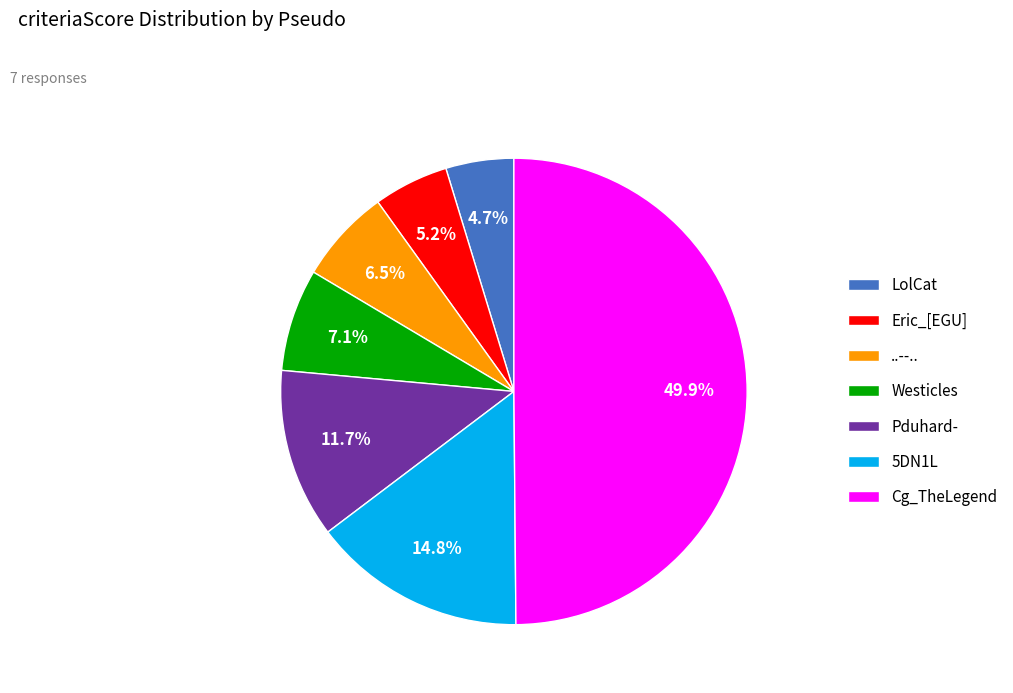

To the nearest percent, what portion does 5DN1L represent?

15%